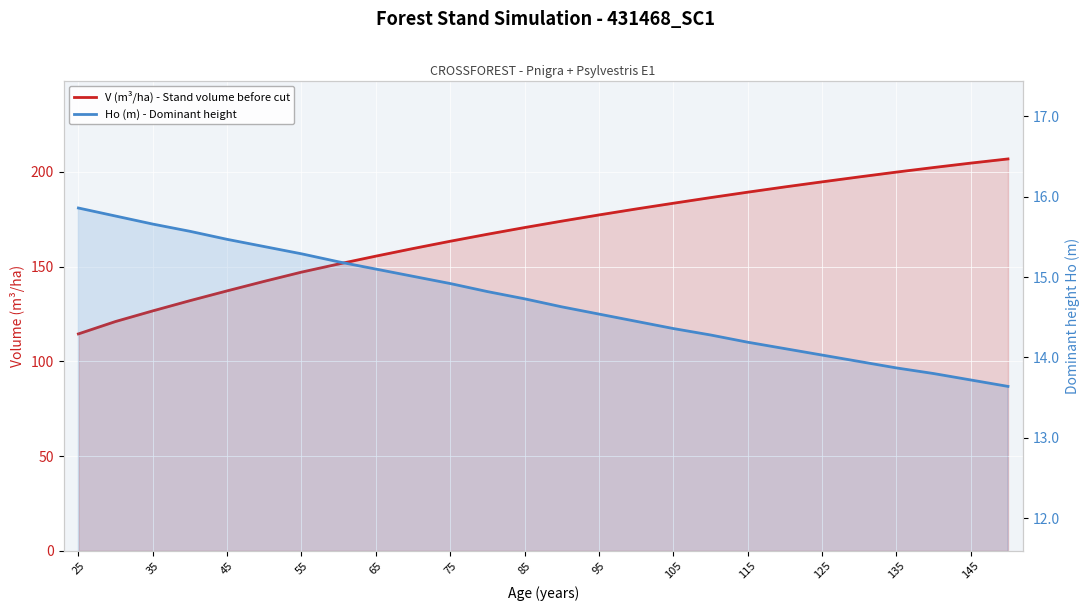

Count the number of categories in the chart.

26